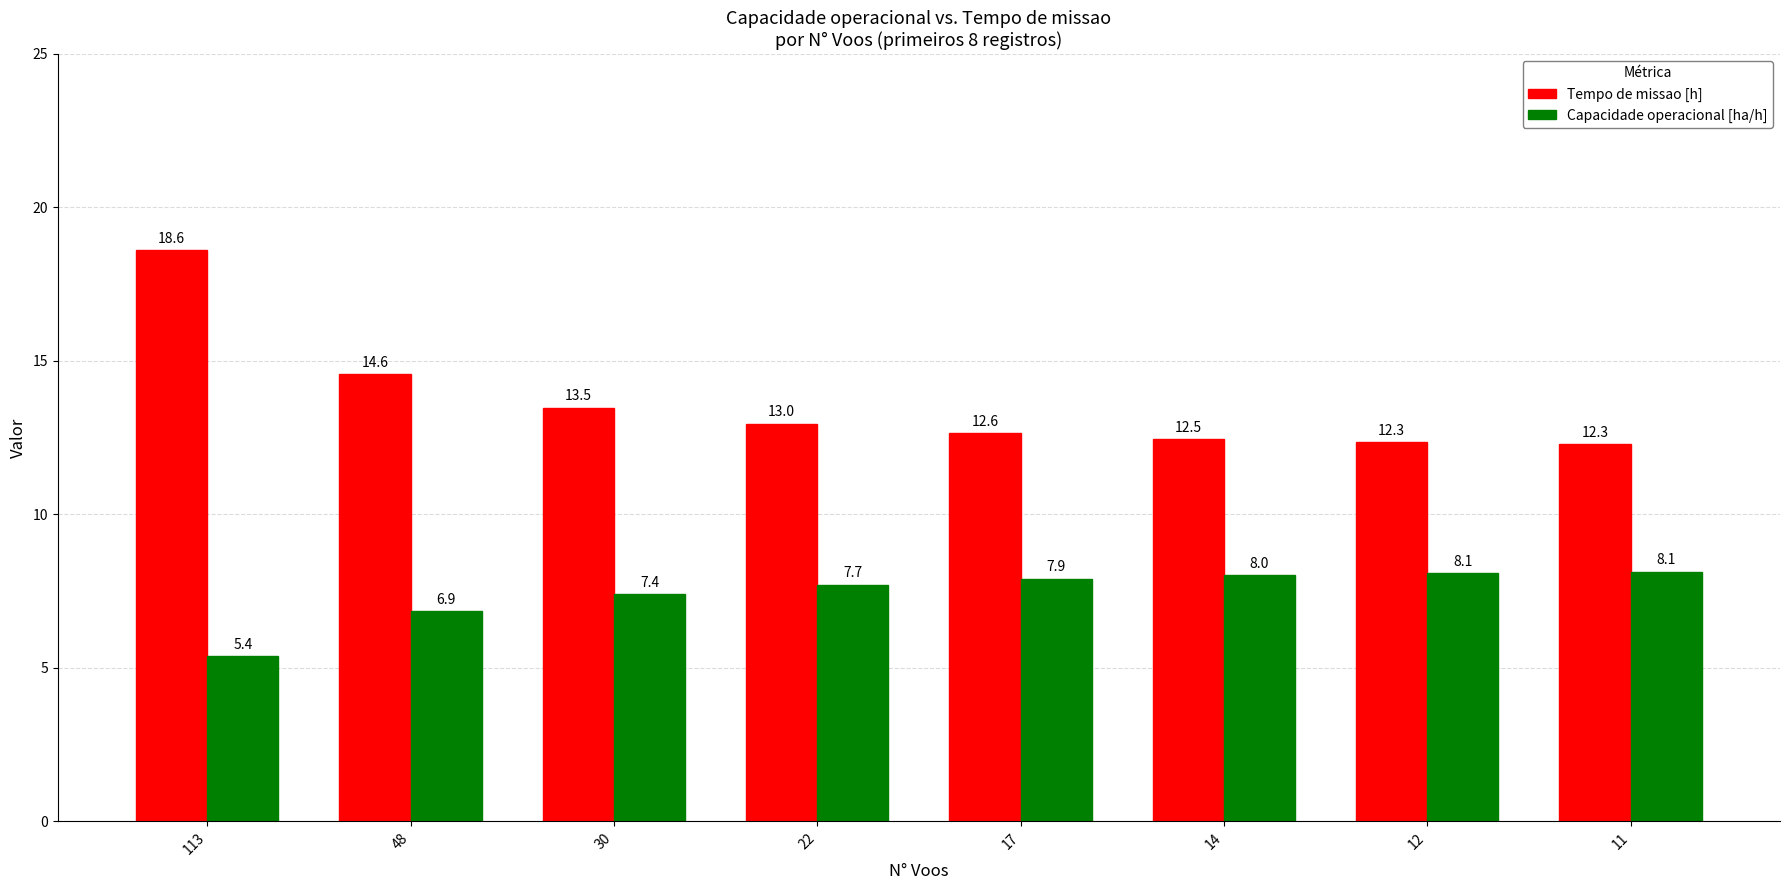

Is the value of Capacidade operacional [ha/h] at 17 greater than the value of Tempo de missao [h] at 11?

No